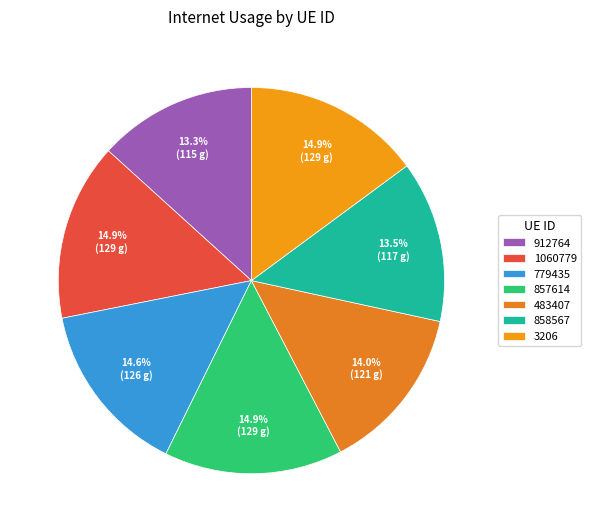

To the nearest percent, what is the difference between the largest and smallest slice percentages?

2%